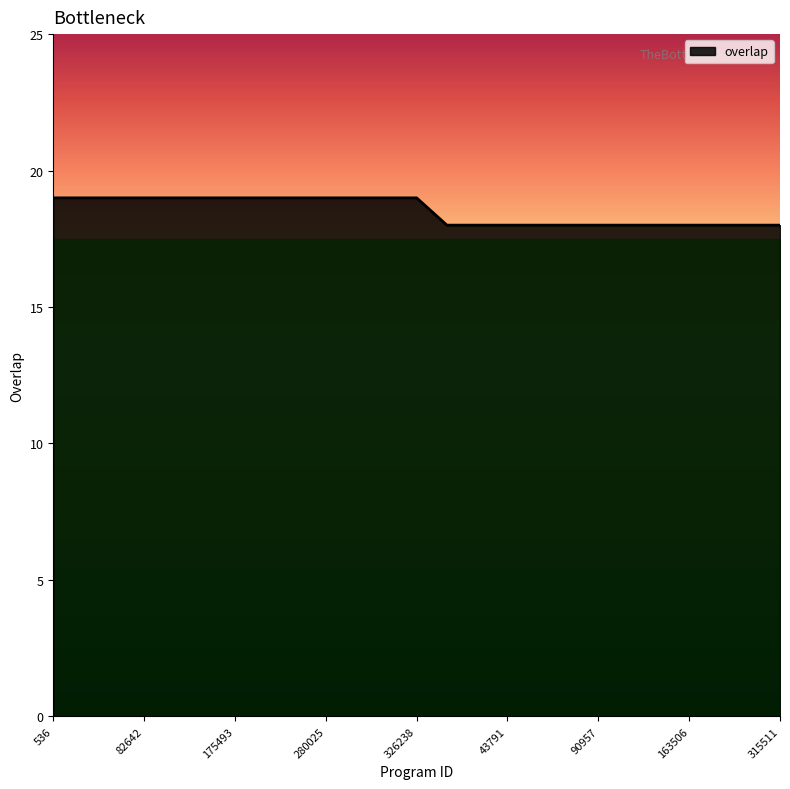

What is the difference between the second highest and second lowest values?

1